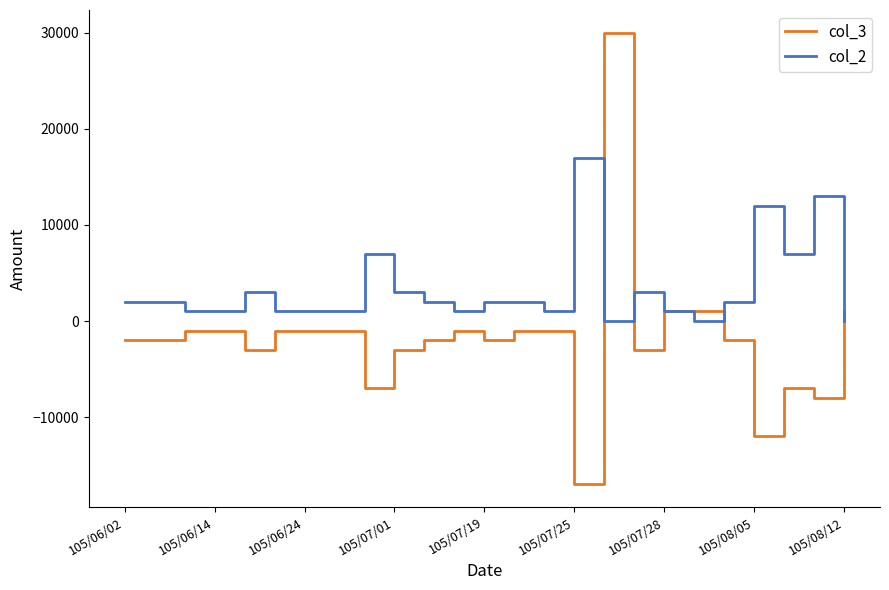

Which series has the largest range (max minus min)?

col_3